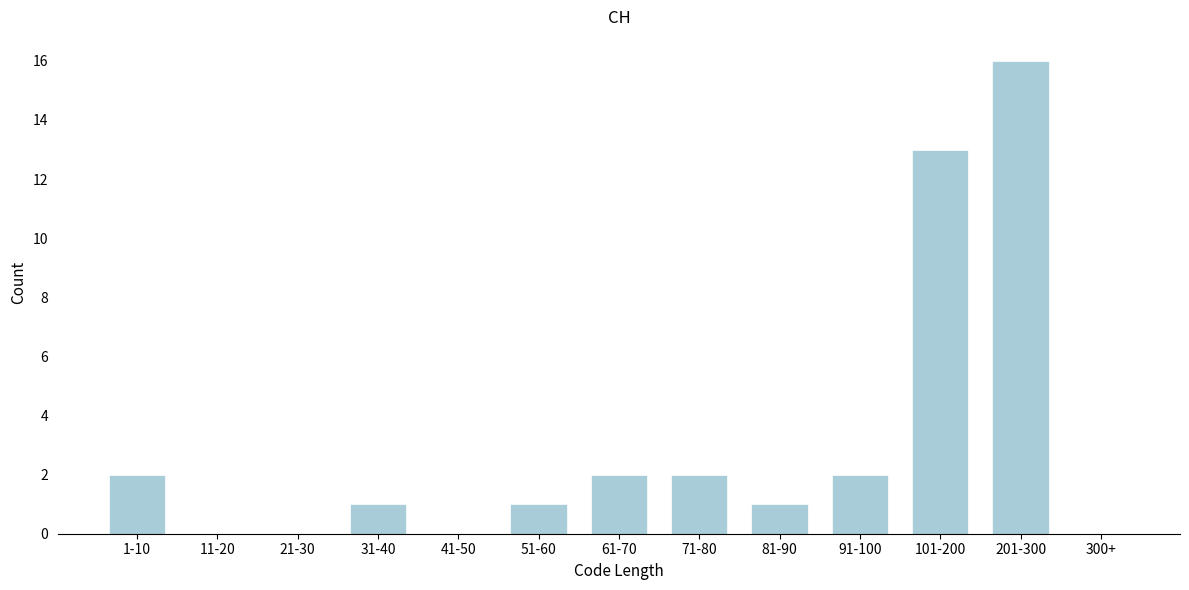

Reading right to left, list all the values displayed in this chart.

300+=0	201-300=16	101-200=13	91-100=2	81-90=1	71-80=2	61-70=2	51-60=1	41-50=0	31-40=1	21-30=0	11-20=0	1-10=2